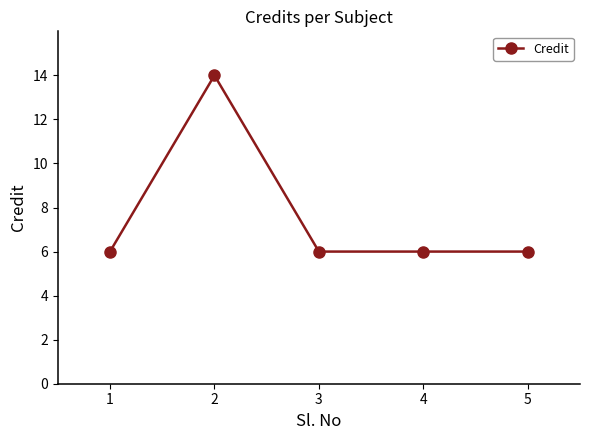

What is the value of the 3rd point from the left?

6